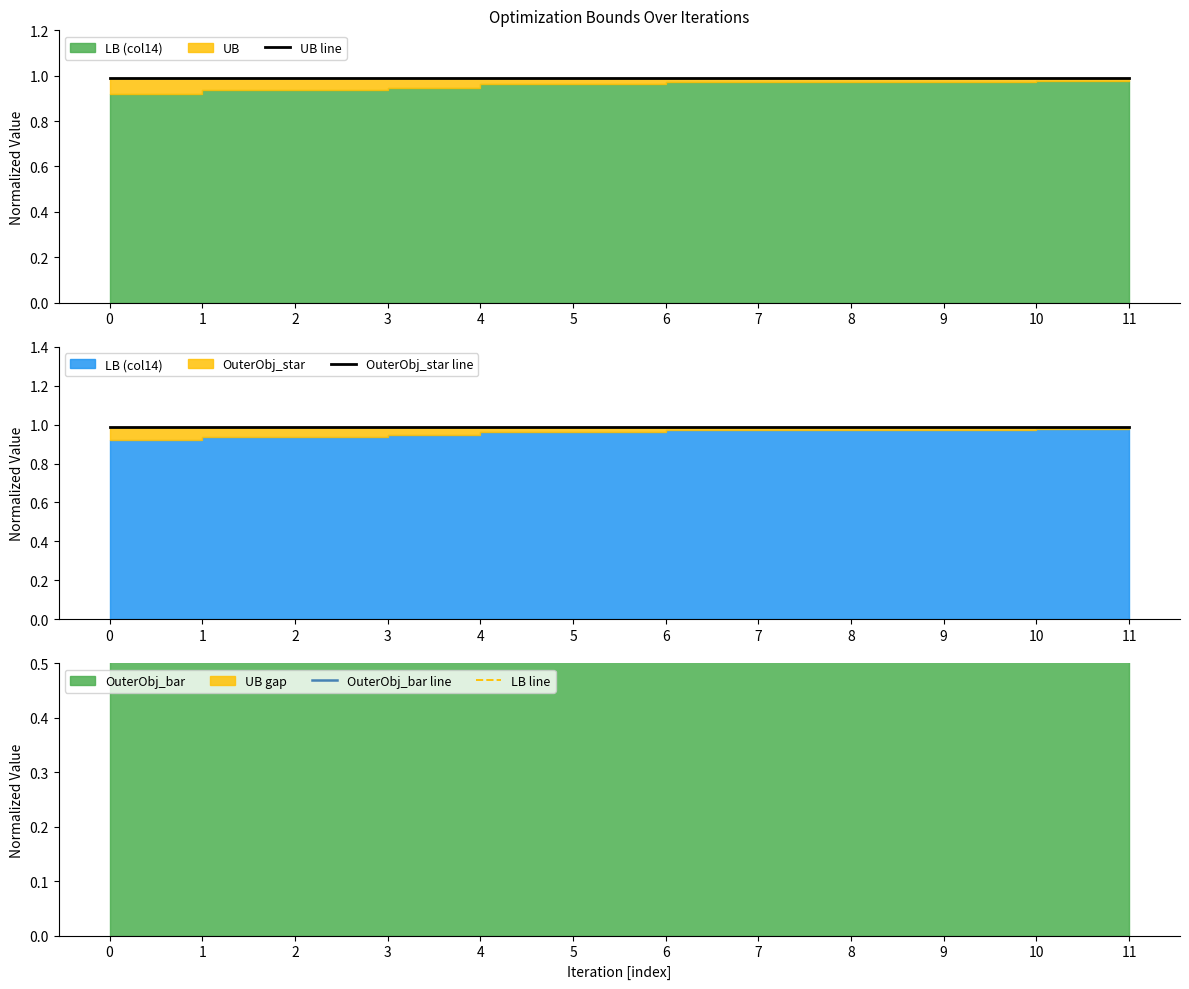

At which label does OuterObj_star line reach its minimum?

1